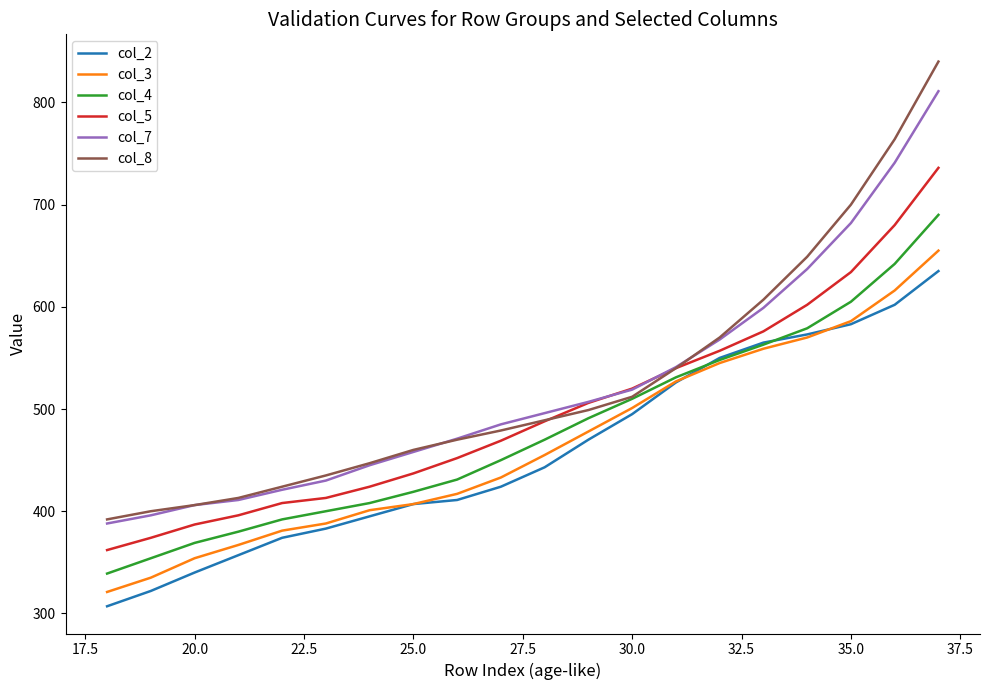

True or false: col_2 and col_8 cross at least once.

False